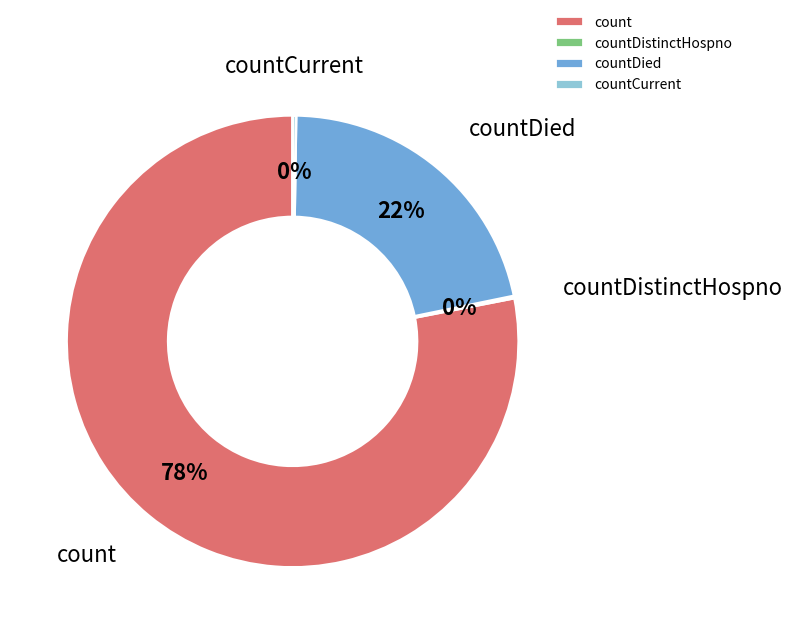

Is it true that countDied is 36% of the pie?

False